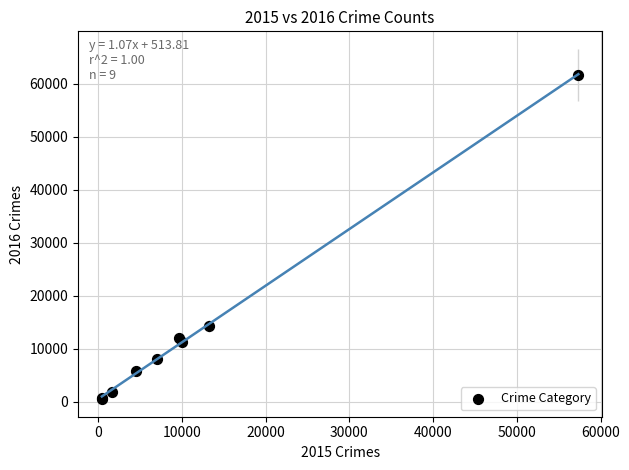

What Y value in the scatter plot is closest to 31066?

14289